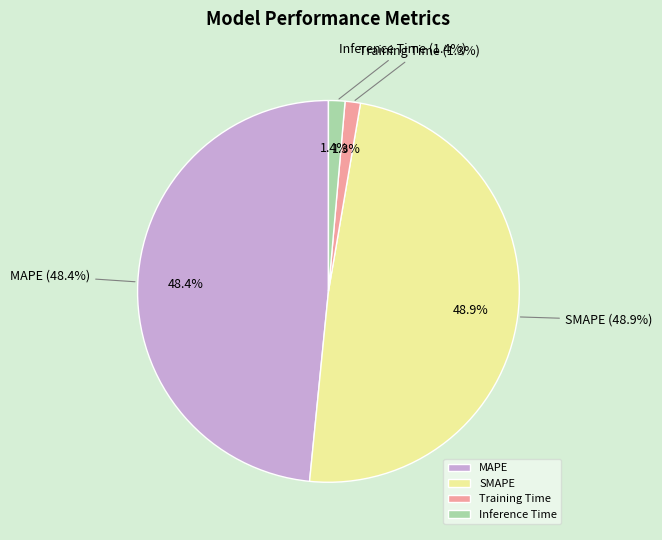

How many segments does this pie chart have?

4